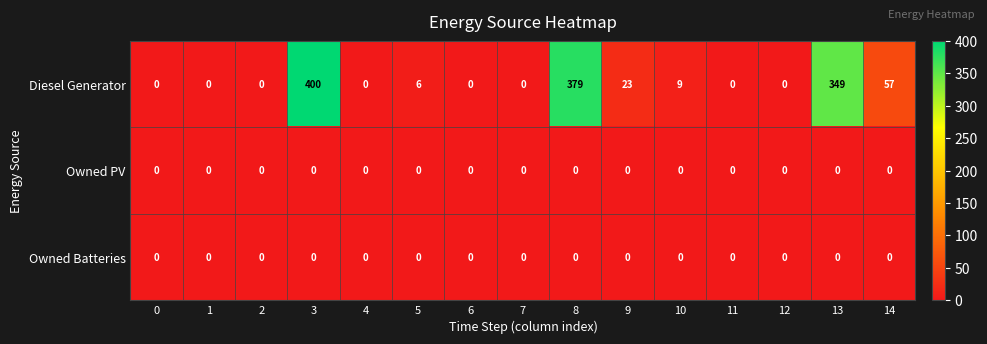

At which category is the sum across all series the highest?

3